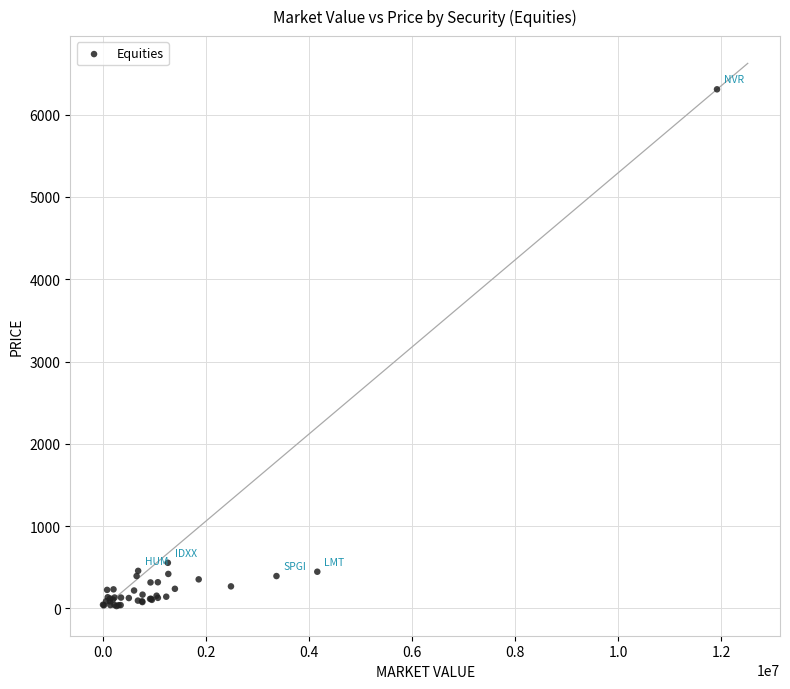

What Y value in the scatter plot is closest to 3167?

554.7